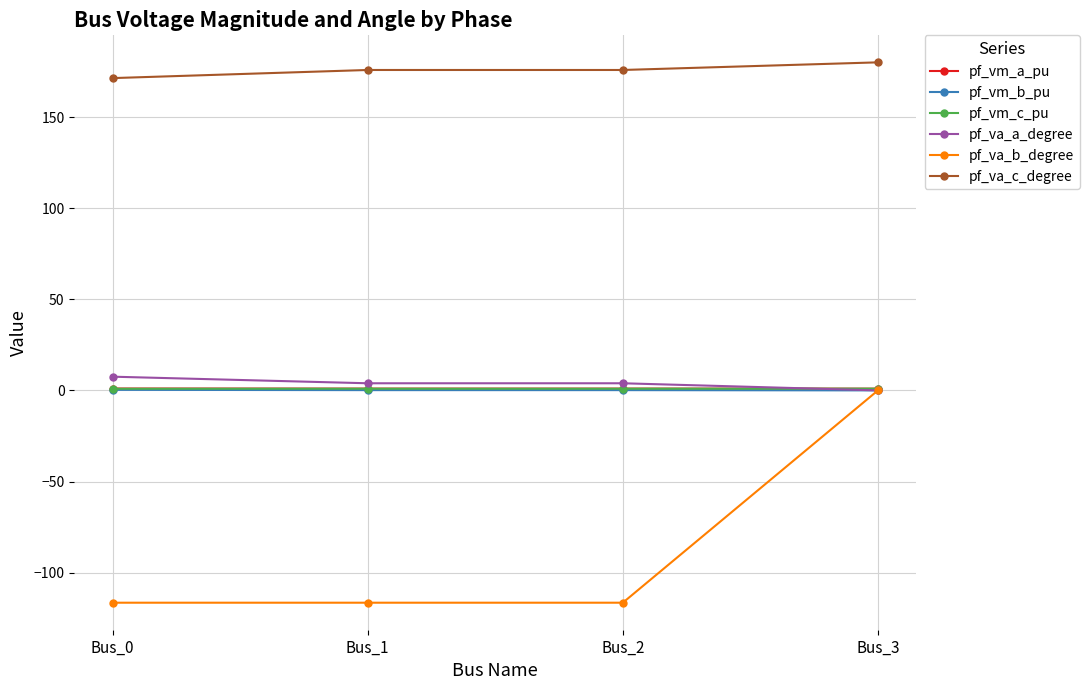

At how many categories does at least one series exceed 89?

4